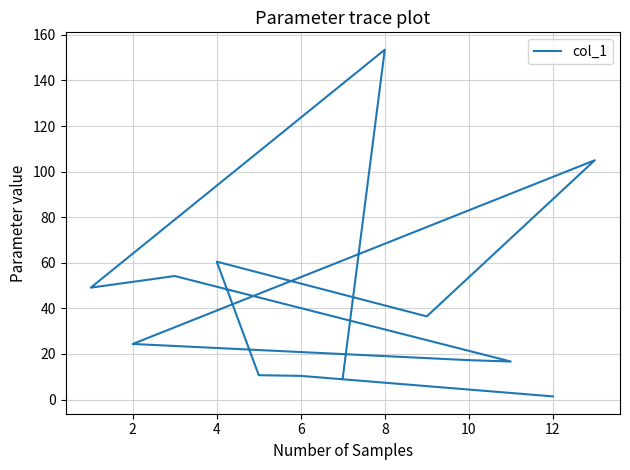

True or false: the data shows 98.5 at 6.

False